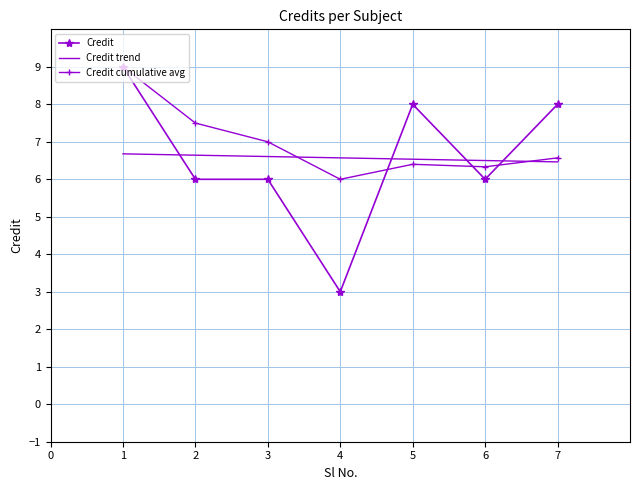

Reading right to left, transcribe all the data shown in this chart.

7=8	6=6	5=8	4=3	3=6	2=6	1=9